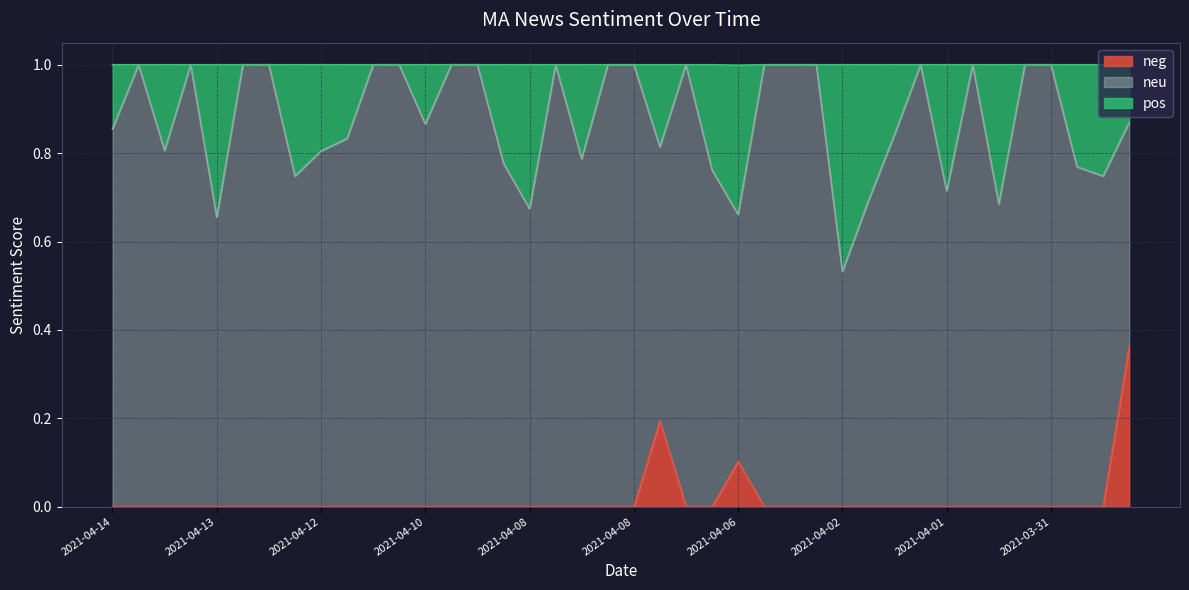

The value of neg at 2021-04-03 is 0.0. True or false?

True